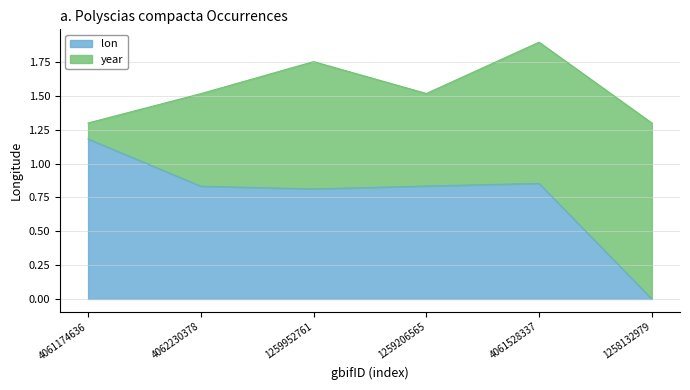

What is the highest value of the lon series?

1.2